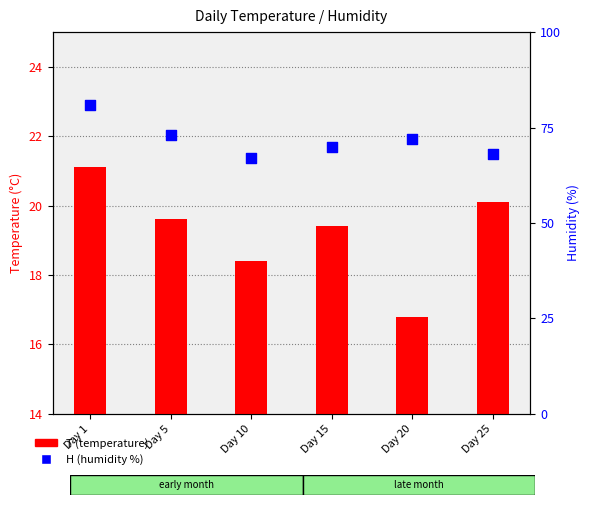

What are all the series names shown in the legend?

T (temperature), H (humidity %)